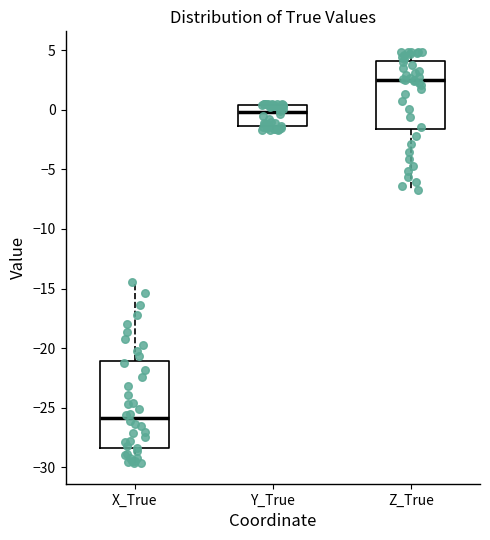

Comparing the boxes themselves (not the whiskers), which one is the tallest?

X_True